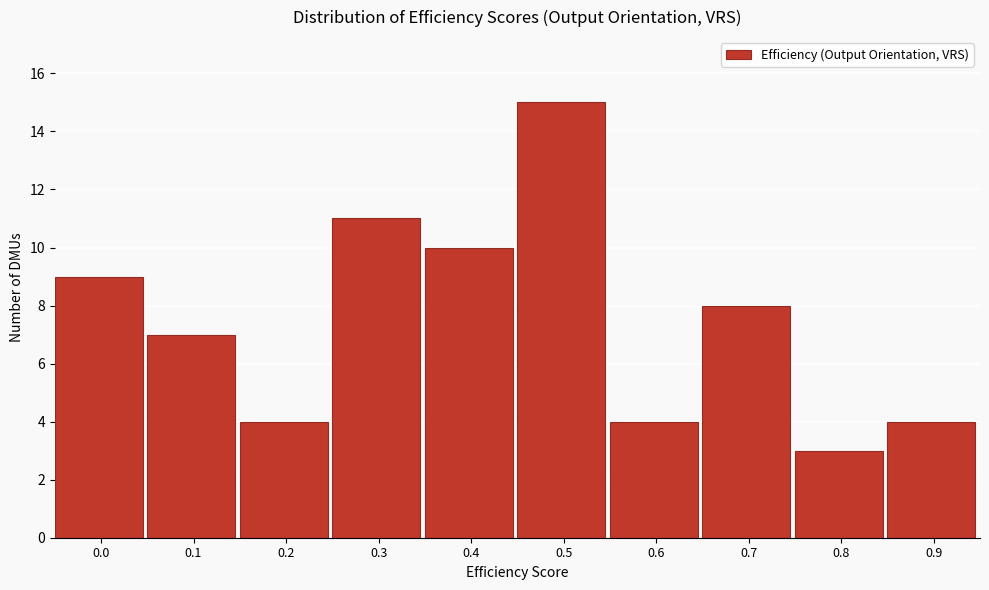

Reading right to left, extract all data points from this chart.

0.9=4	0.8=3	0.7=8	0.6=4	0.5=15	0.4=10	0.3=11	0.2=4	0.1=7	0.0=9